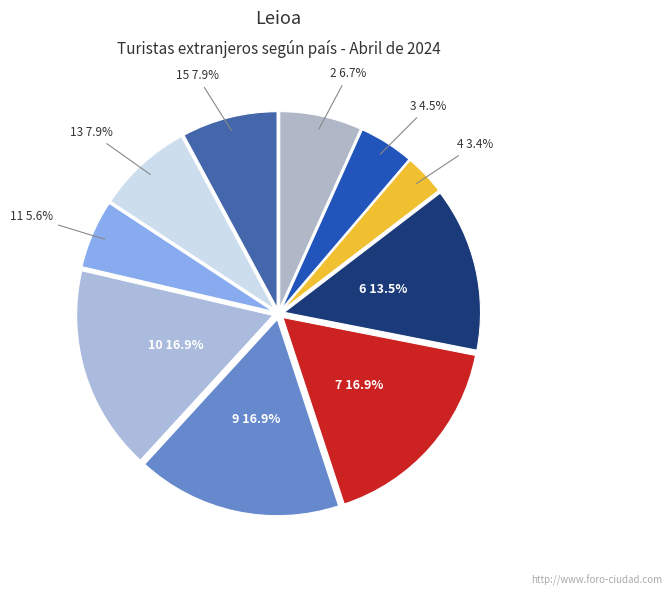

Is it true that 3 is 17% of the pie?

False